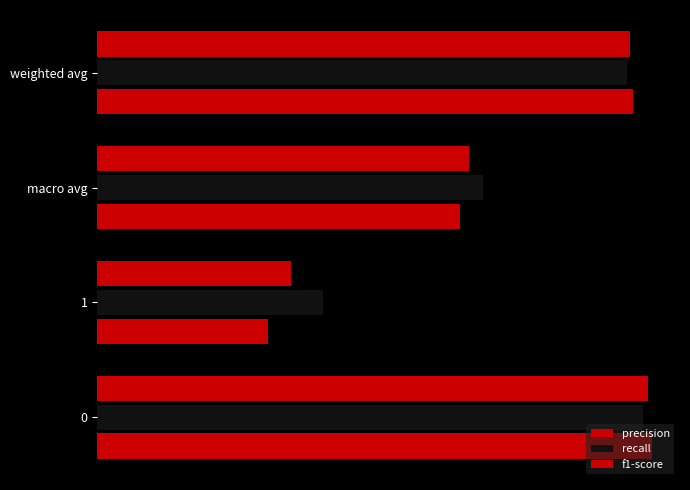

Reading left to right, what are all the values shown in this chart?

precision: 1.0	0.3	0.6	0.9
recall: 1.0	0.4	0.7	0.9
f1-score: 1.0	0.3	0.6	0.9